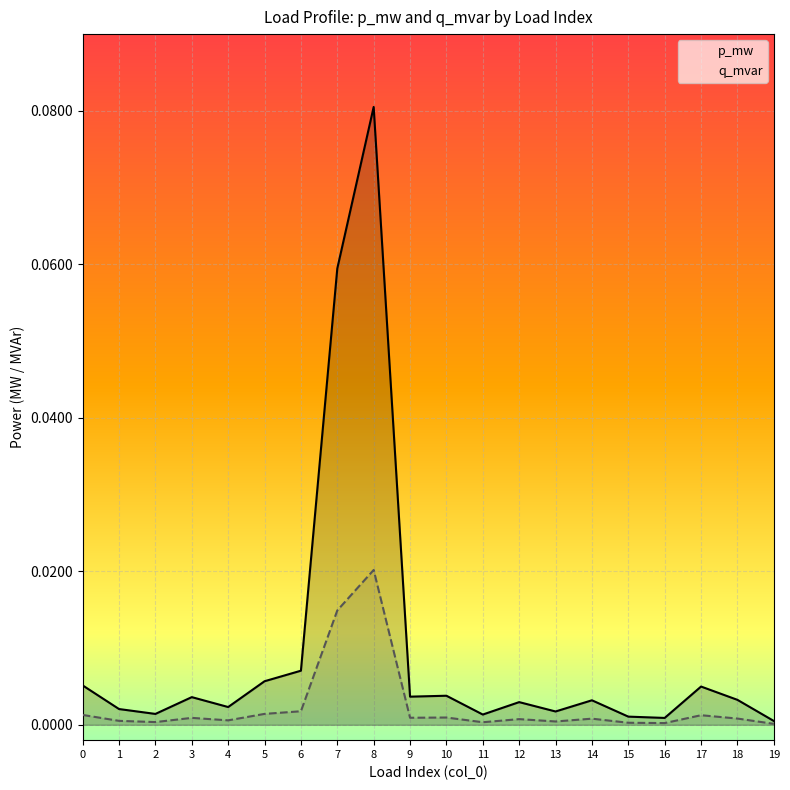

How many lines are shown in the chart?

2